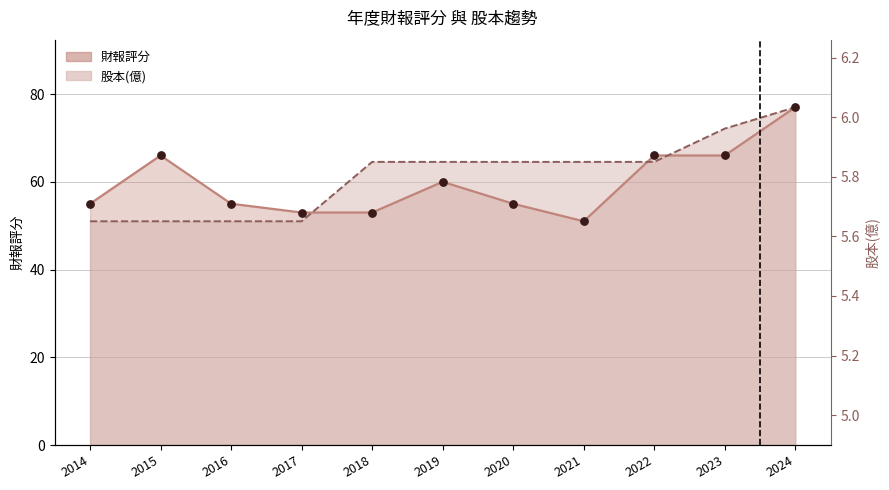

What is the total value across all series at 2022?

130.5